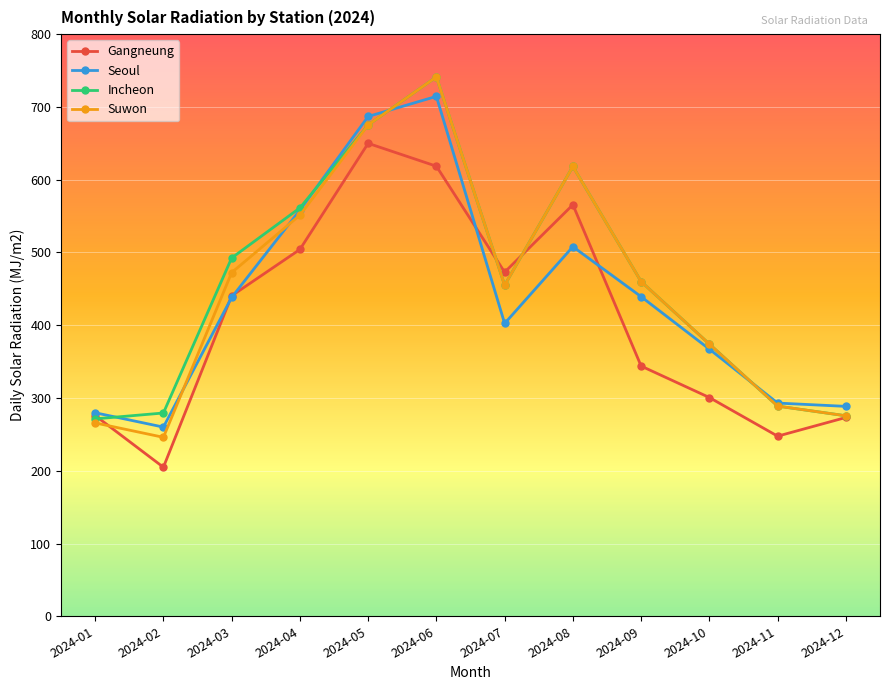

What is the value of the Seoul point at the 5th from the left?

686.9